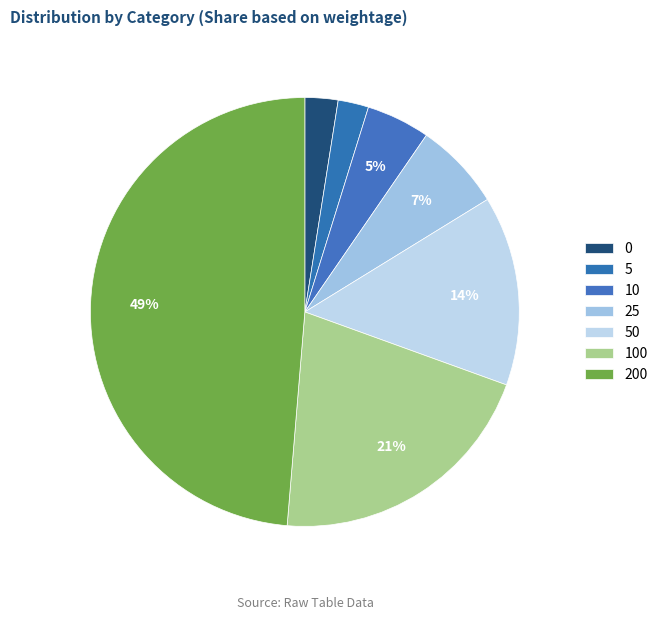

Combined, do 50 and 10 account for over 50%?

No